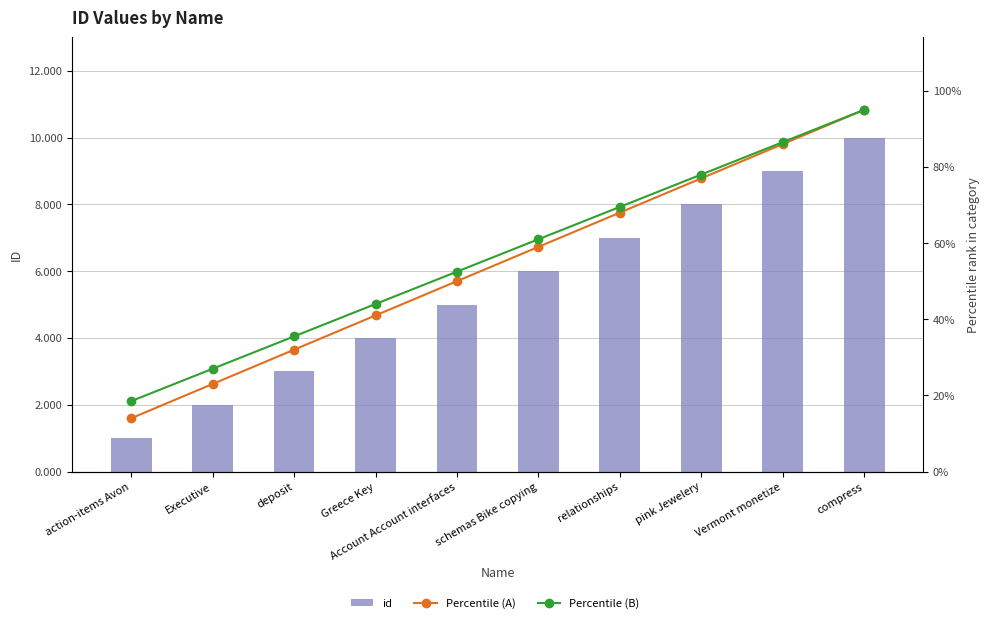

How many values in the Percentile (A) series exceed 59?

4